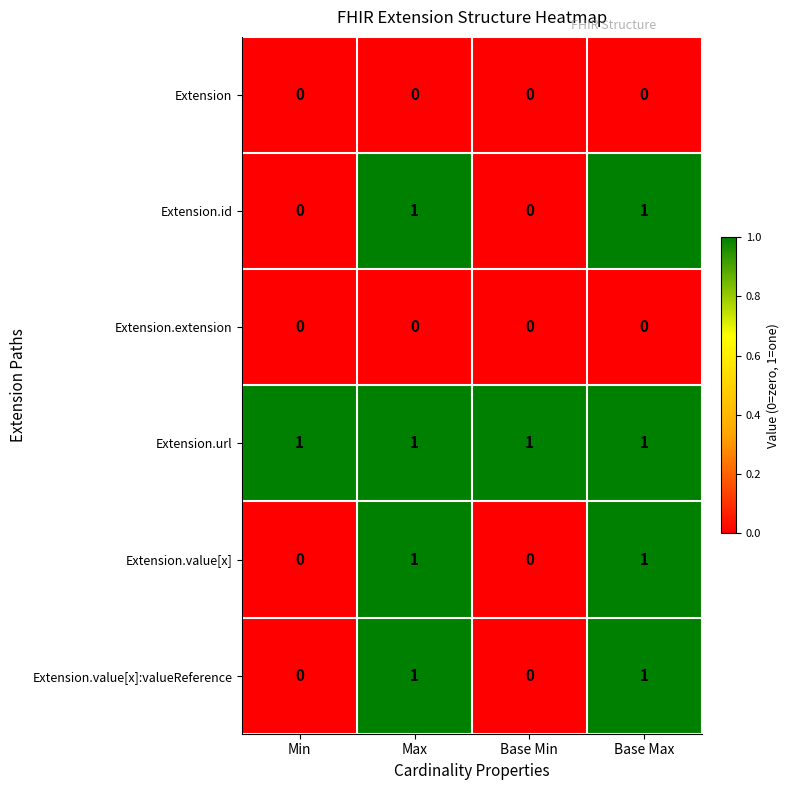

True or false: Extension.extension has a value of 0 at Min.

True